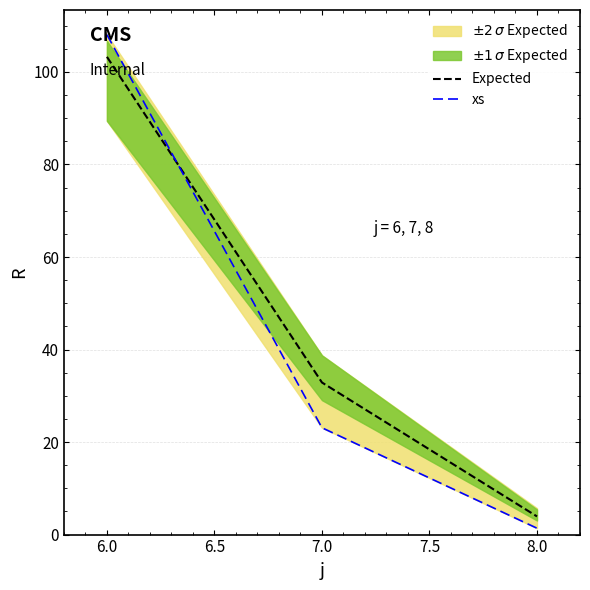

List the labels in order of Expected value, largest first.

6.0, 7.0, 8.0